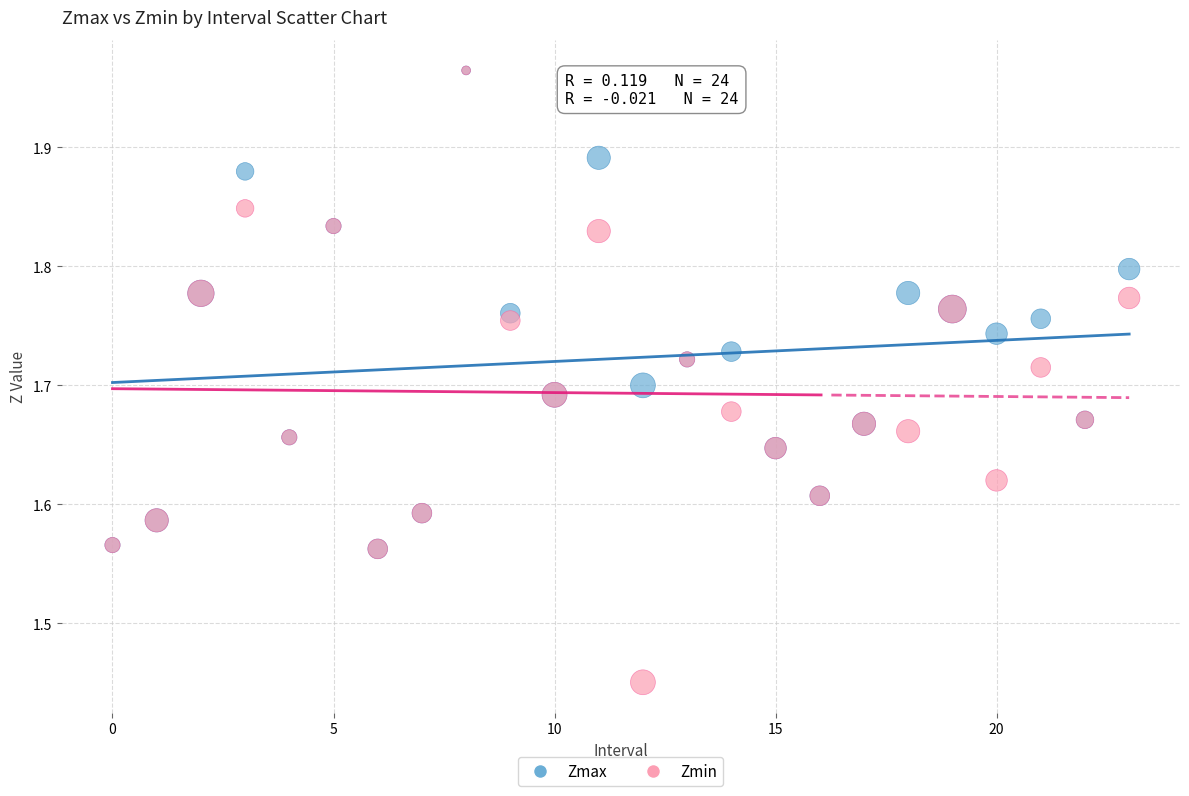

What are all the series names shown in the legend?

Zmax, Zmin